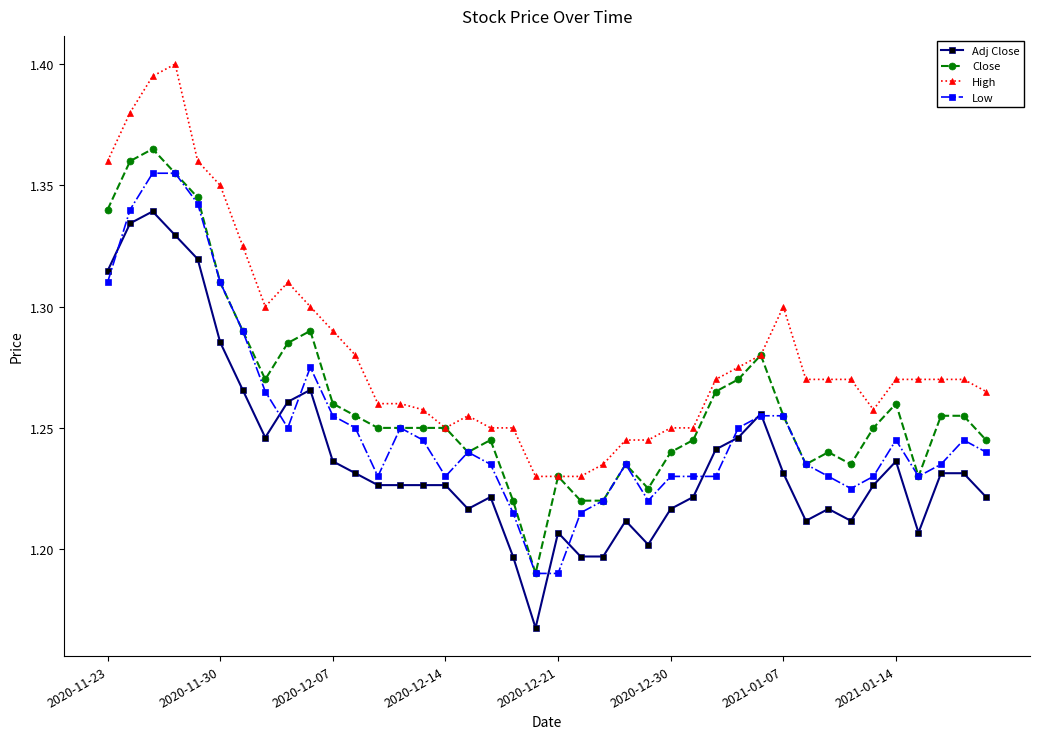

True or false: Adj Close has more than 0 points higher than both neighbors.

True